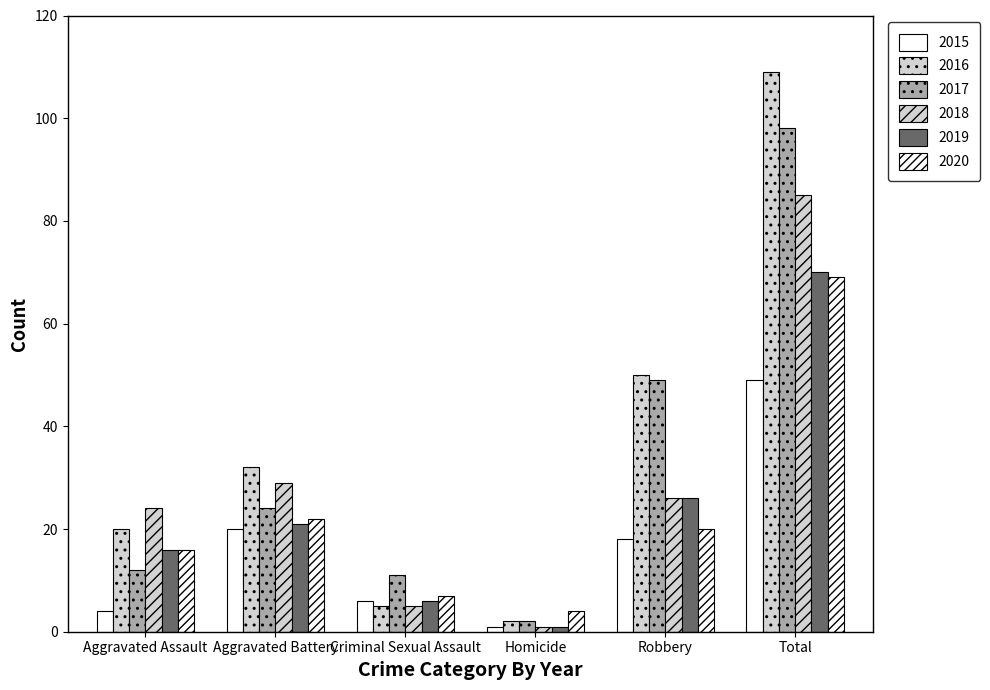

Does the chart contain stacked bars?

No